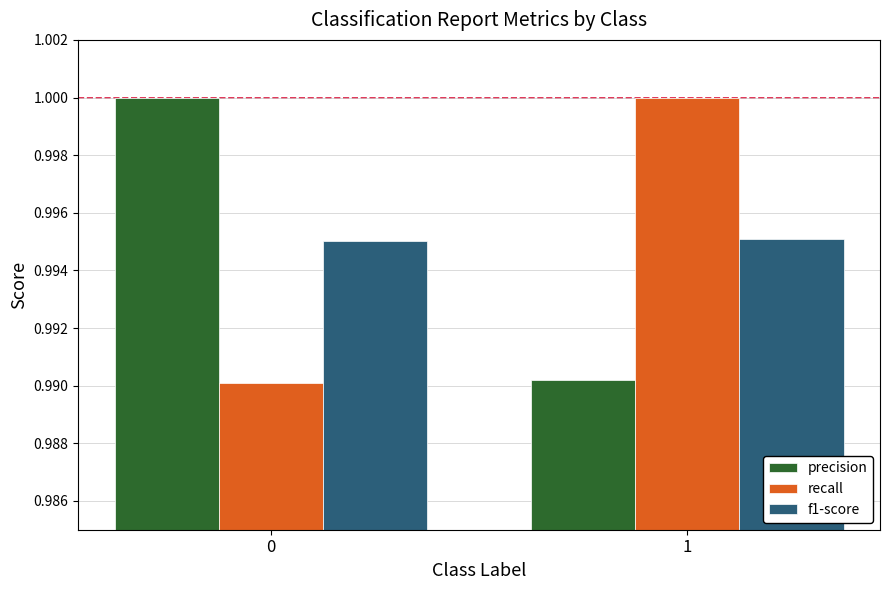

True or false: recall has a value of 0.2 at 1.

False